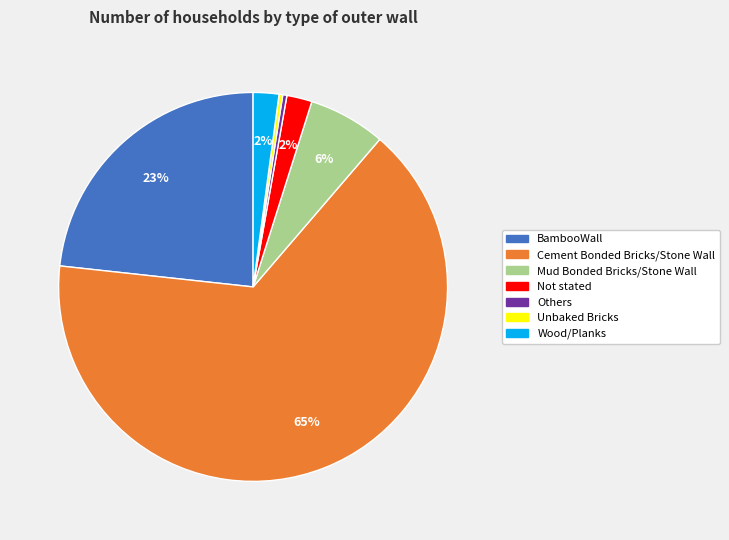

What is the largest slice in the pie chart?

Cement Bonded Bricks/Stone Wall